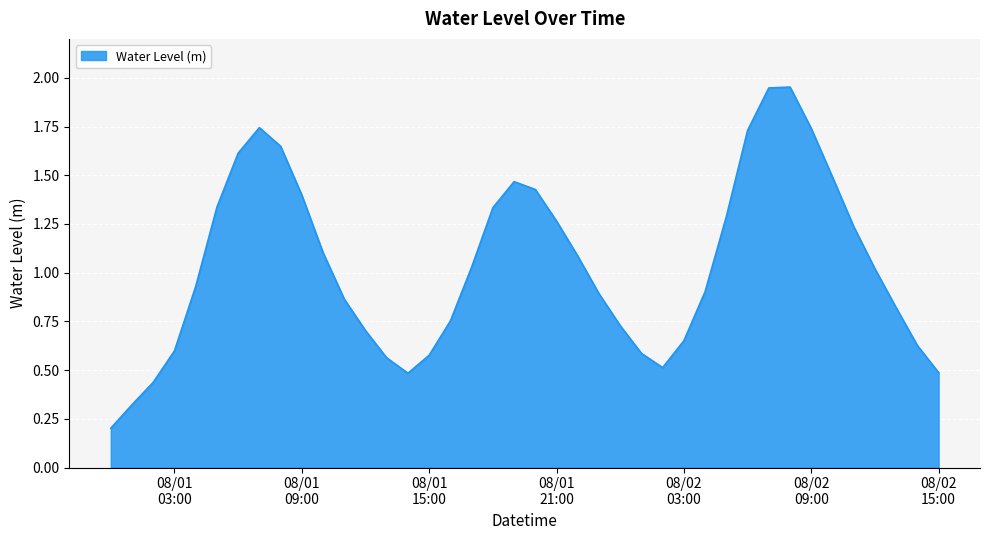

What is the difference between the maximum and minimum values?

1.8